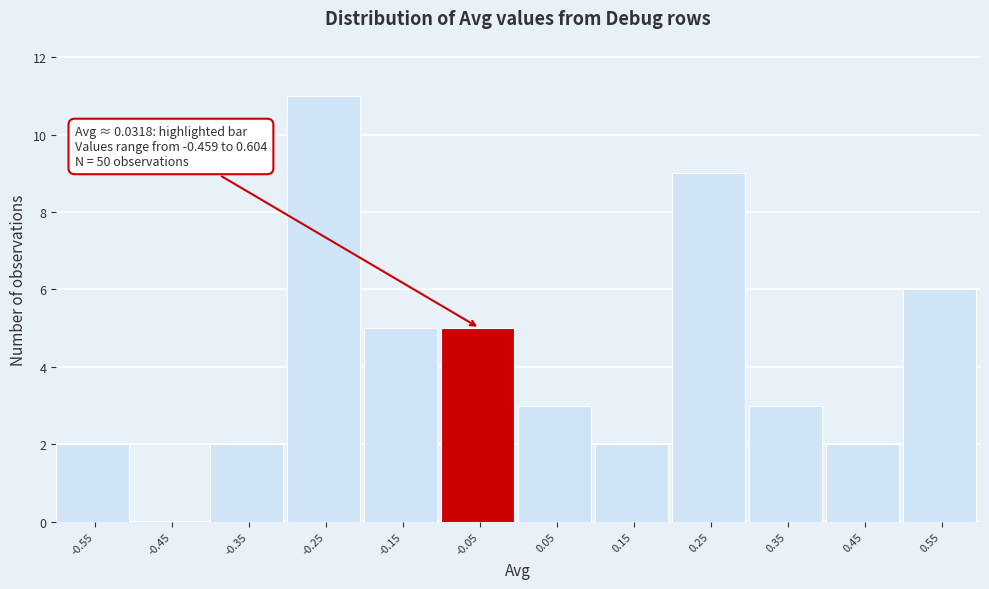

Reading left to right, list all the values displayed in this chart.

-0.55=2	-0.45=0	-0.35=2	-0.25=11	-0.15=5	-0.05=5	0.05=3	0.15=2	0.25=9	0.35=3	0.45=2	0.55=6